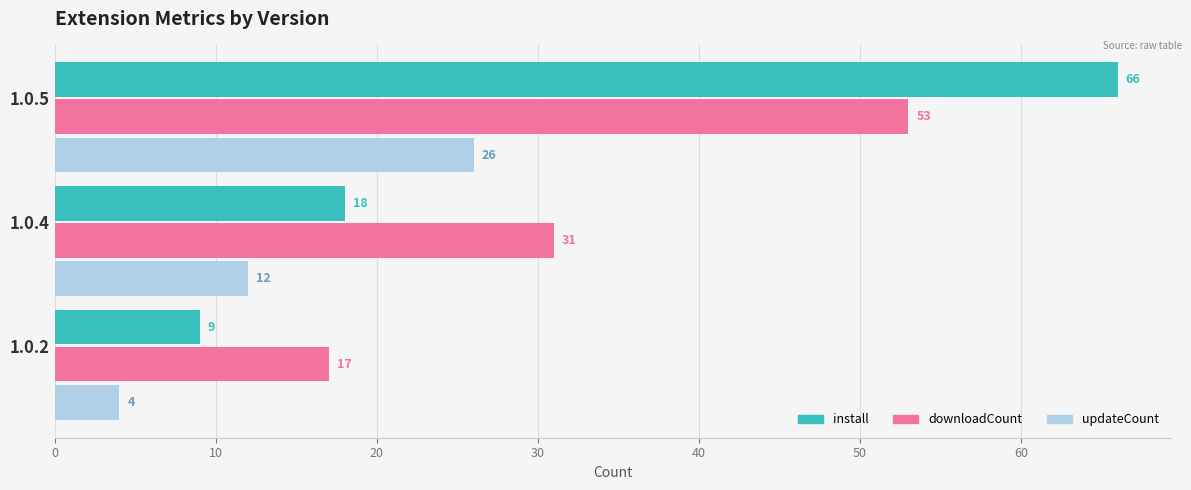

What is the total value across all series at 1.0.4?

61